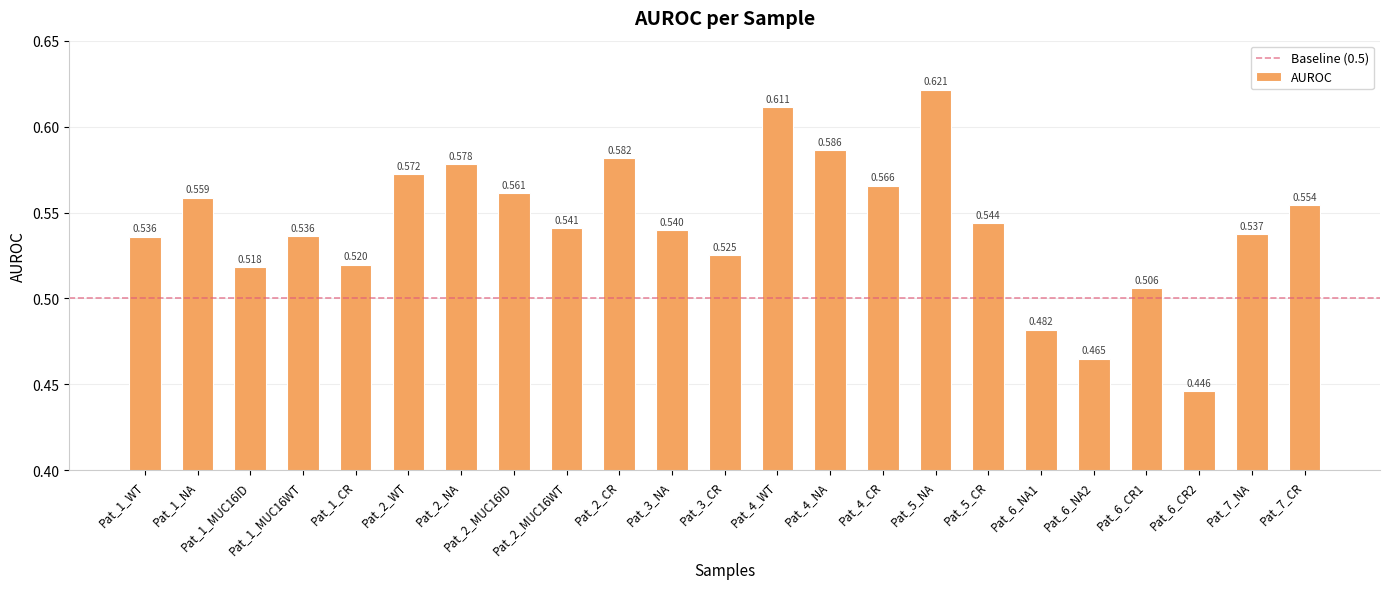

Where is the data nearest to the value 0?

Pat_6_CR2